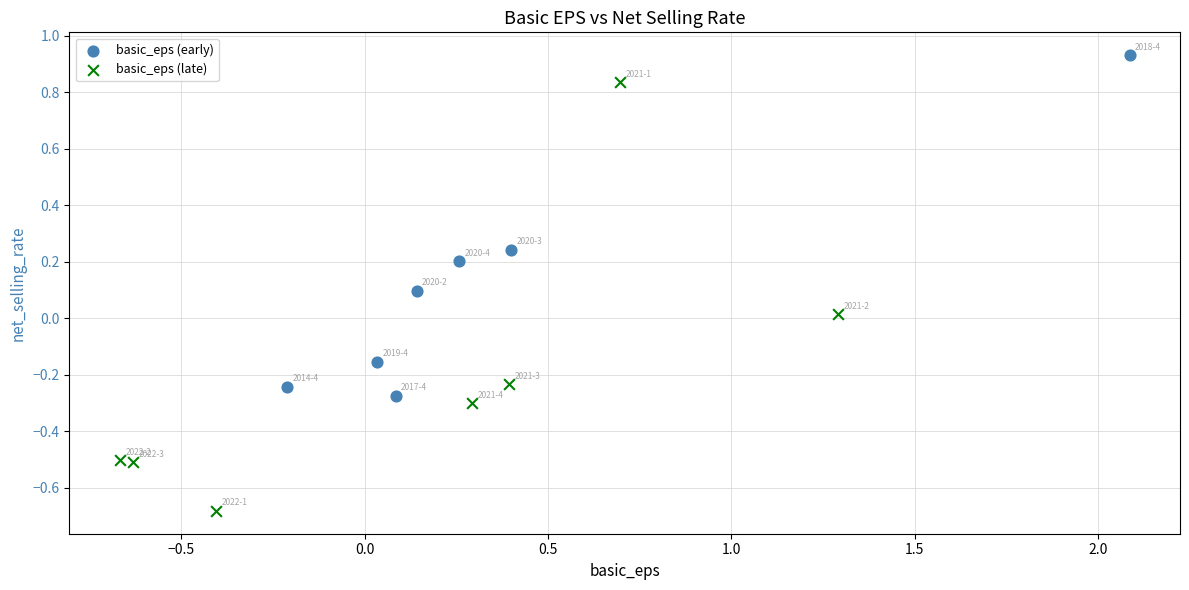

Which series reaches the maximum Y coordinate?

basic_eps (early)